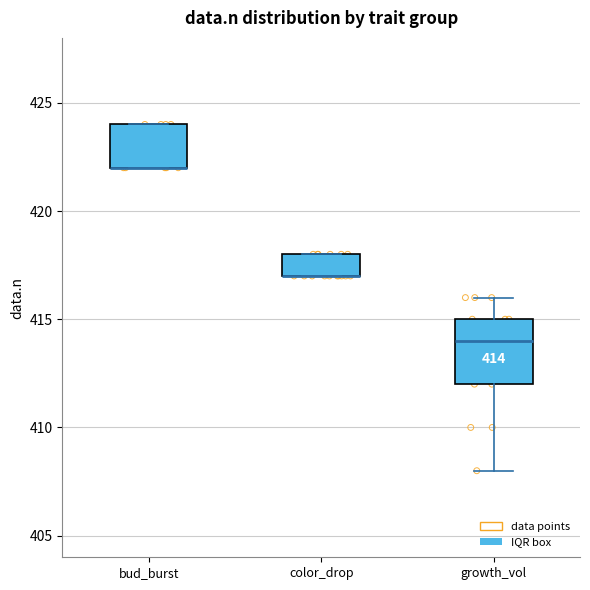

Which box is the tallest, from its lower edge to its upper edge?

growth_vol